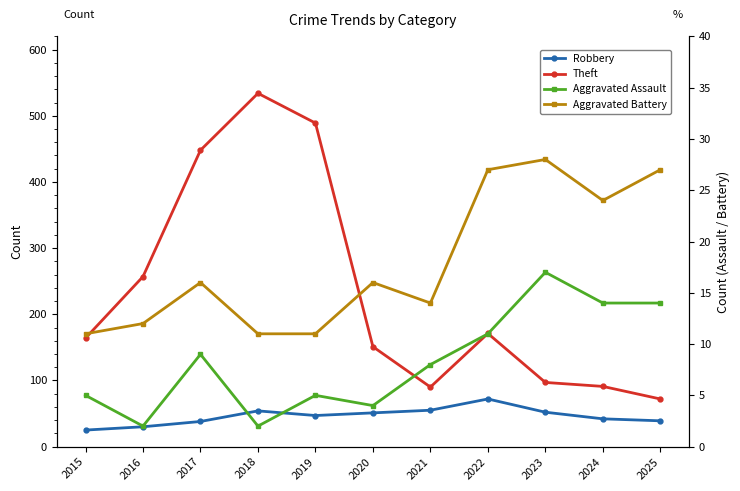

Reading left to right, list all the values displayed in this chart.

Robbery: 25	30	38	54	47	51	55	72	52	42	39
Theft: 164	257	448	534	489	151	90	171	97	91	72
Aggravated Assault: 5	2	9	2	5	4	8	11	17	14	14
Aggravated Battery: 11	12	16	11	11	16	14	27	28	24	27